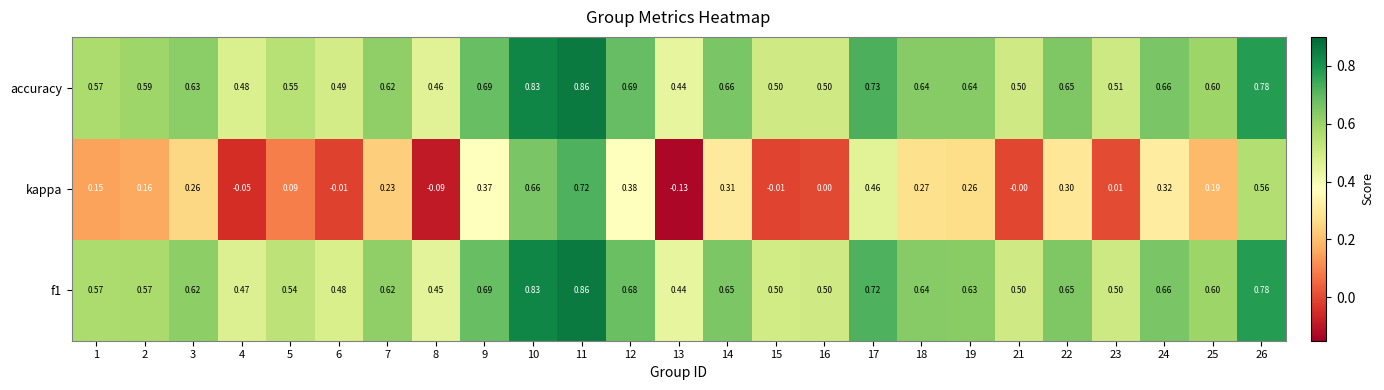

Is the value of accuracy at 10 greater than the value of kappa at 13?

Yes